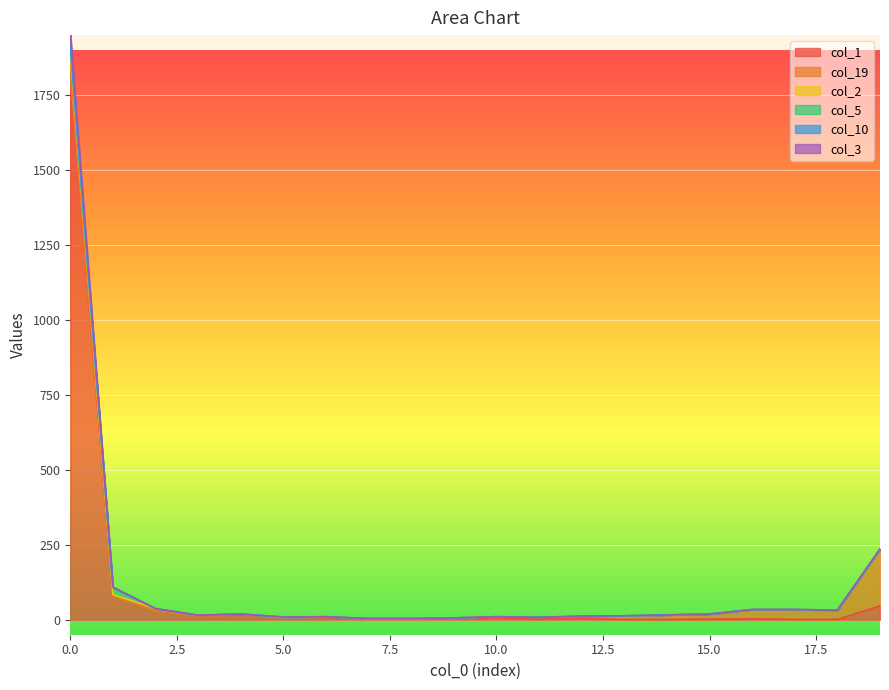

In col_1, how many points are higher than both neighbors (excluding endpoints)?

4